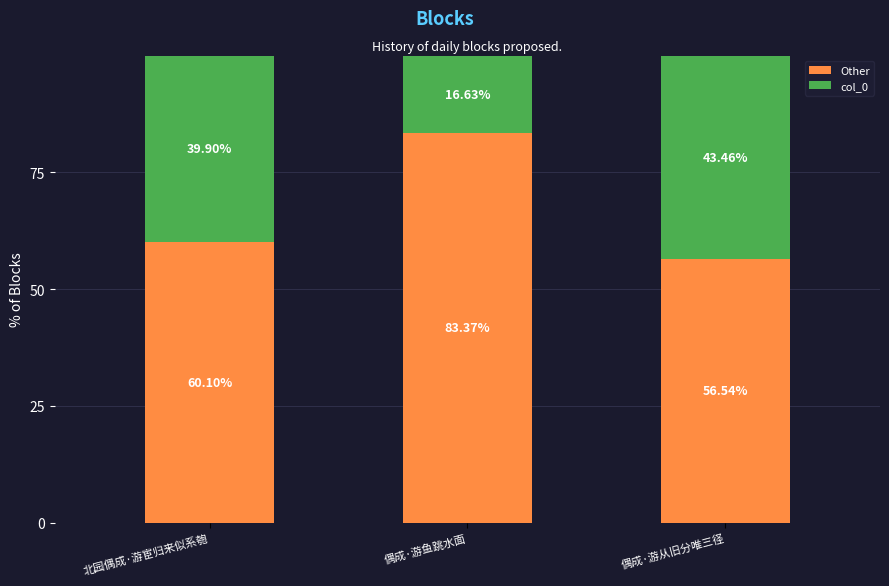

What is the total value across all series at 北园偶成·游宦归来似系匏?

100.0